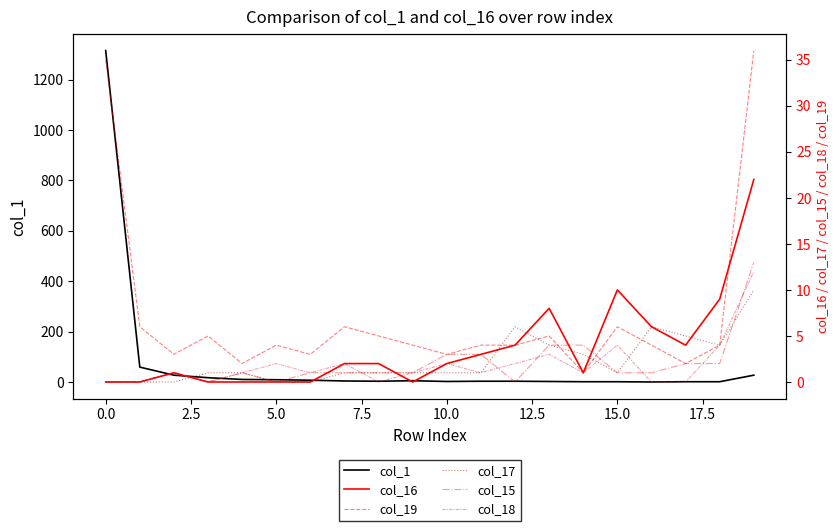

What is the value of the col_19 point at the 11th from the left?

3